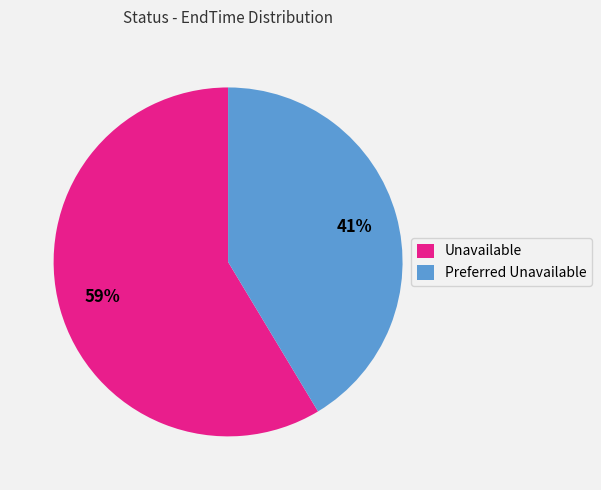

Between Preferred Unavailable and Unavailable, which is larger?

Unavailable